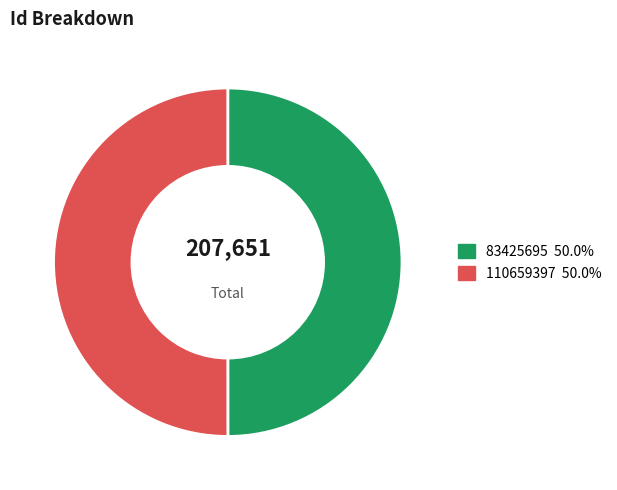

Combined, do 83425695 and 110659397 account for over 50%?

Yes